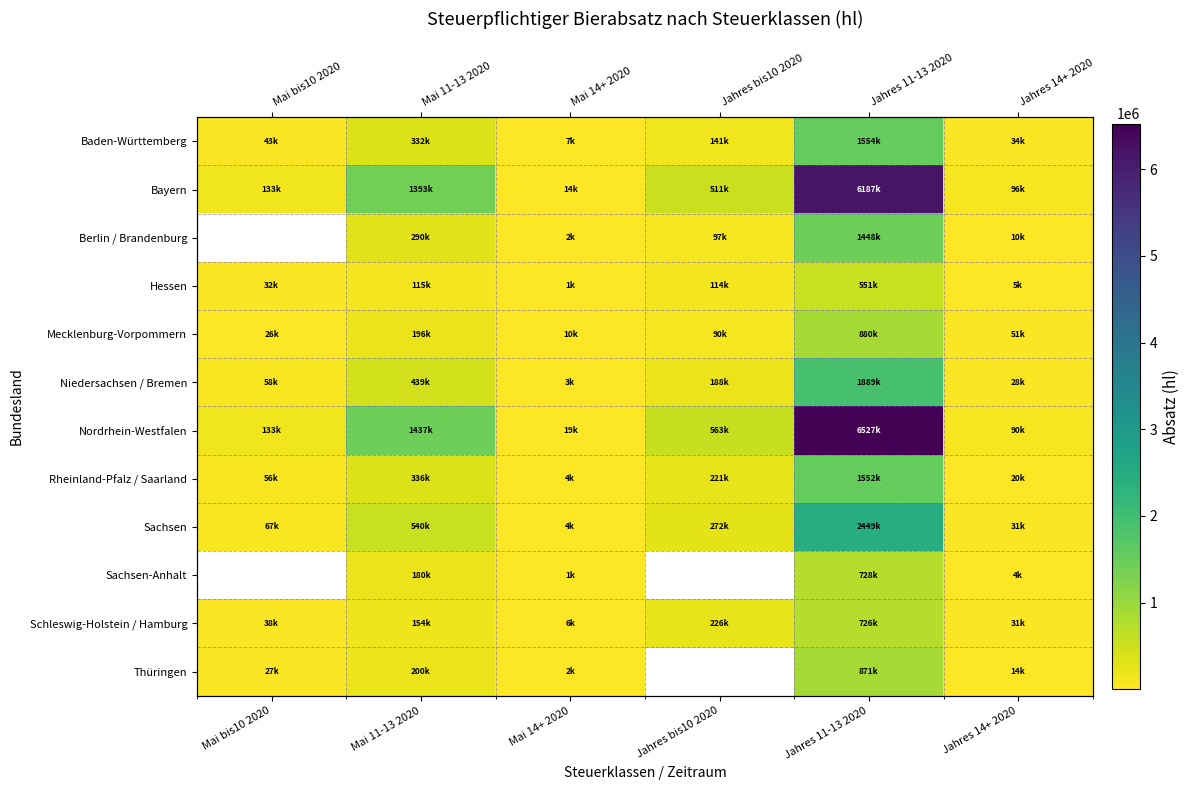

What is the maximum value shown in the chart?

6526560.7